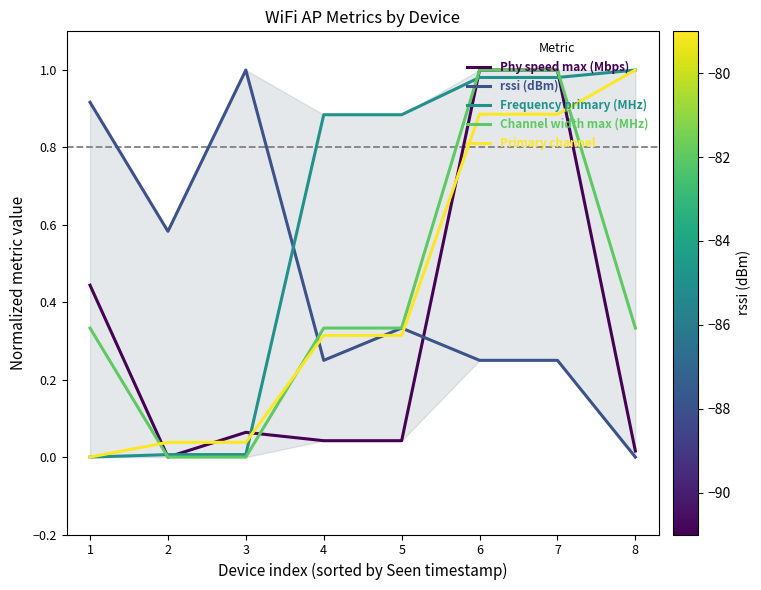

Which category has the highest value in the rssi (dBm) series?

3